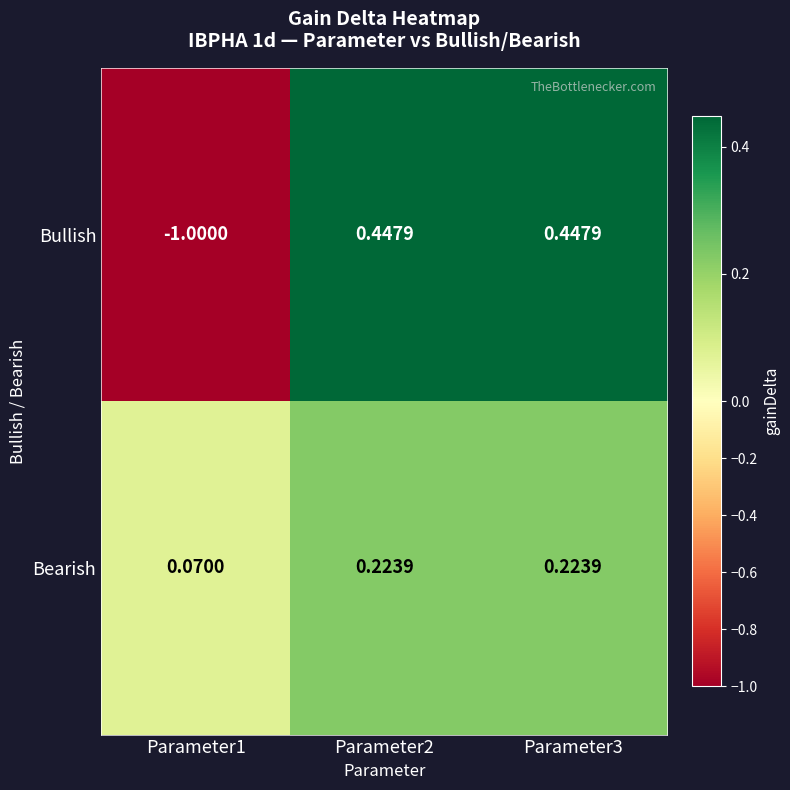

How many data points does each series have?

3